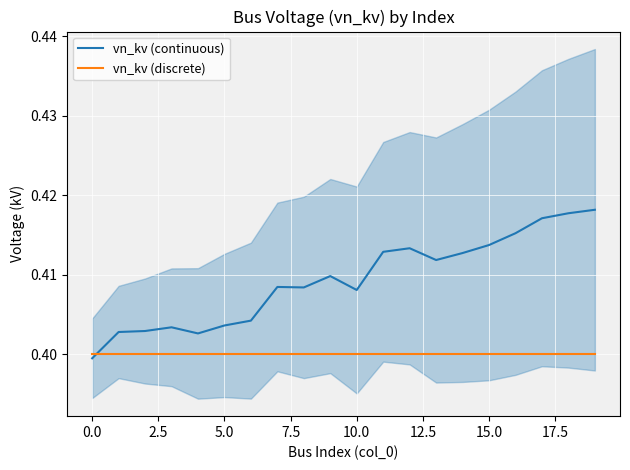

At how many categories does at least one series exceed 0?

20